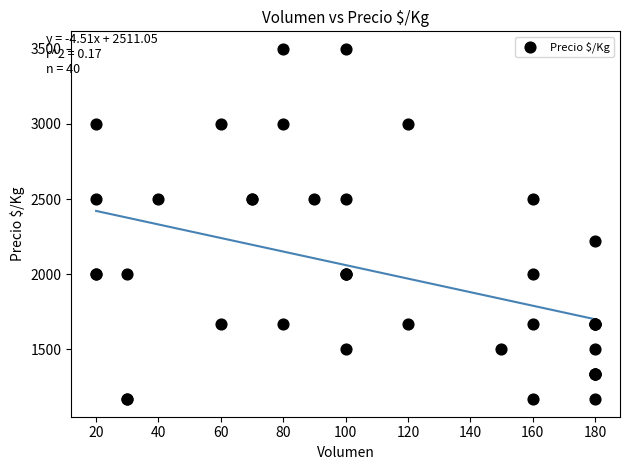

What Y value in the scatter plot is closest to 2333?

2222